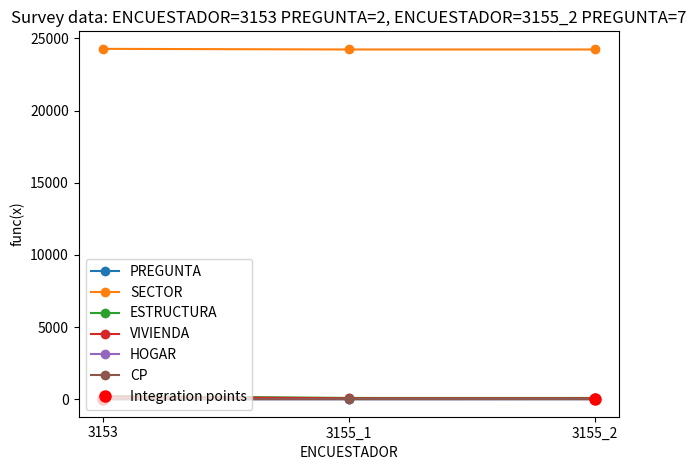

Reading right to left, list all the values displayed in this chart.

PREGUNTA: 3155_2=7	3155_1=3	3153=2
SECTOR: 3155_2=24233	3155_1=24233	3153=24277
ESTRUCTURA: 3155_2=88	3155_1=88	3153=232
VIVIENDA: 3155_2=58	3155_1=58	3153=173
HOGAR: 3155_2=10	3155_1=10	3153=9
CP: 3155_2=2	3155_1=2	3153=1